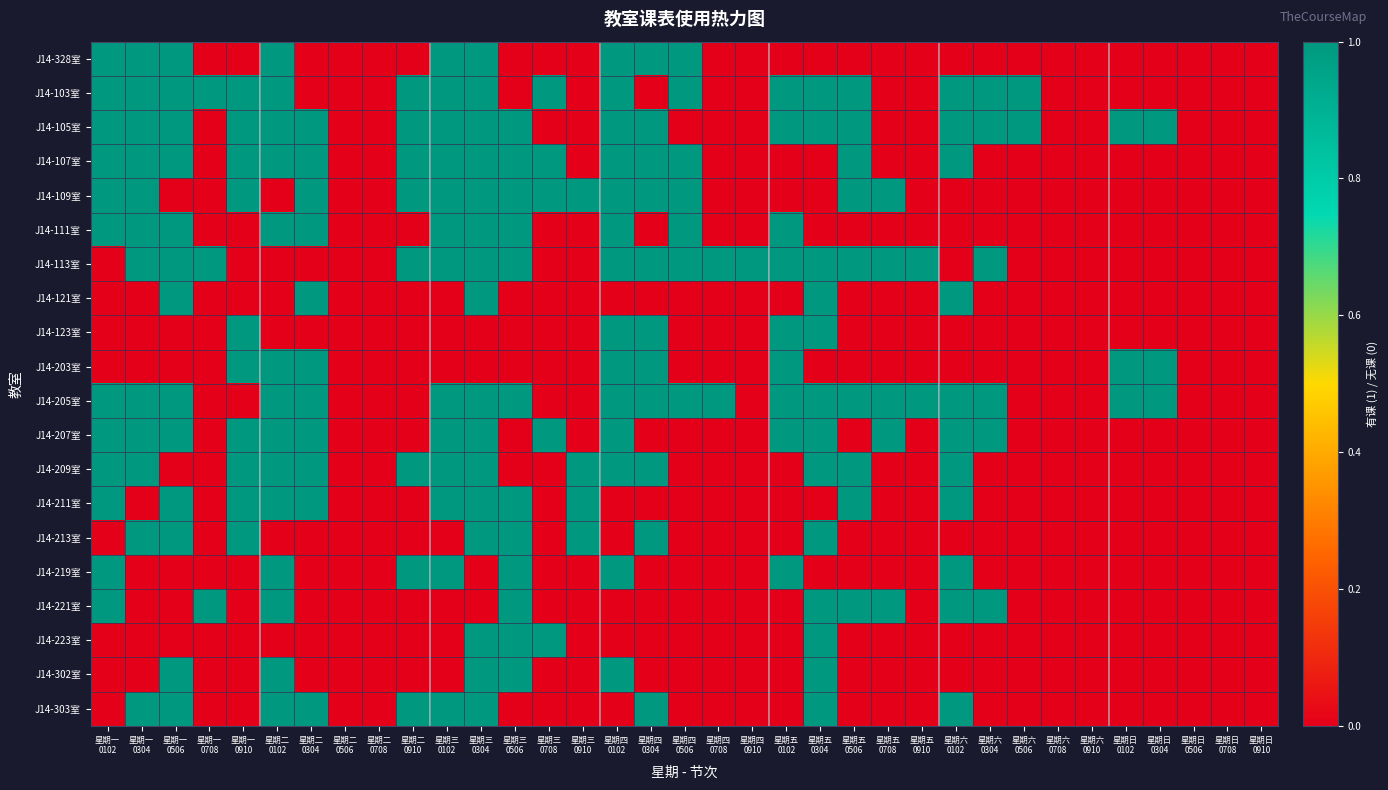

Between 星期三 0506 and 星期五 0910, which series saw the biggest shift?

J14-105室